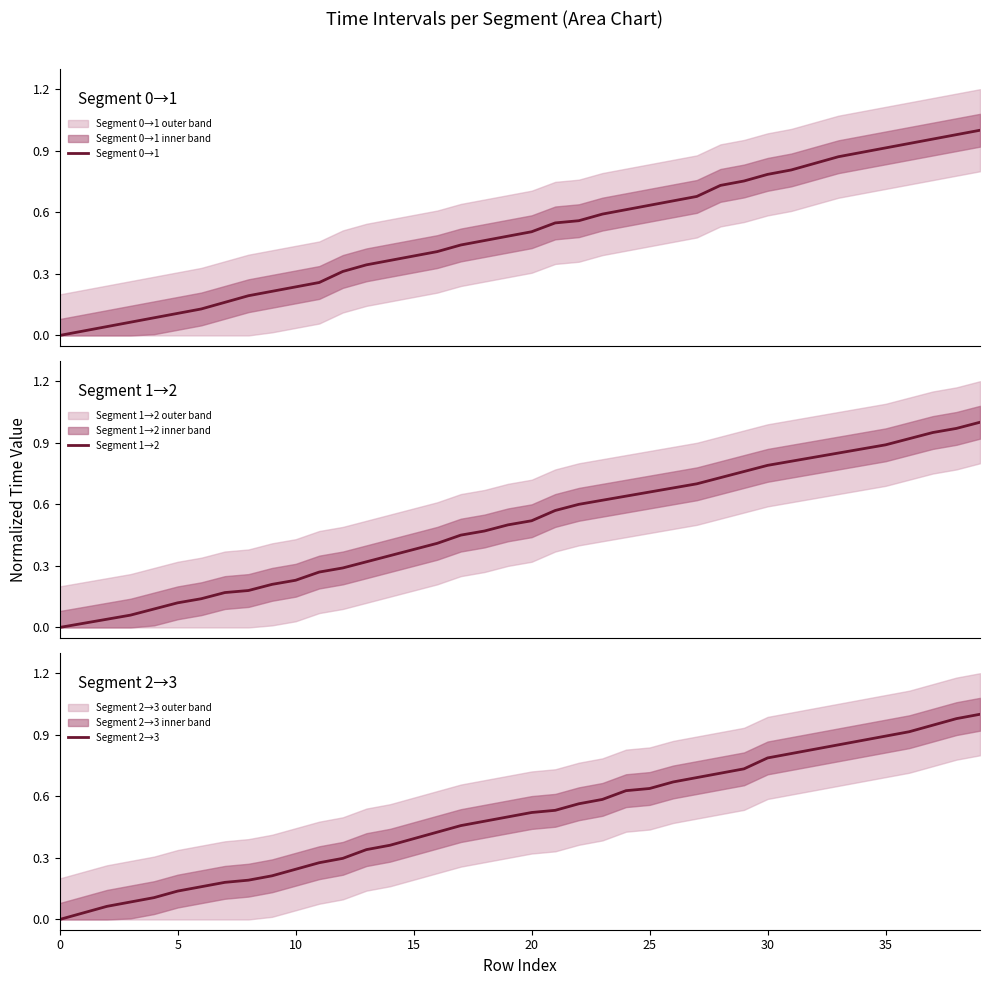

Reading left to right, what are all the values shown in this chart?

Segment 0→1: 0.0	0.0	0.0	0.1	0.1	0.1	0.1	0.2	0.2	0.2	0.2	0.3	0.3	0.3	0.4	0.4	0.4	0.4	0.5	0.5	0.5	0.5	0.6	0.6	0.6	0.6	0.7	0.7	0.7	0.8	0.8	0.8	0.8	0.9	0.9	0.9	0.9	1.0	1.0	1.0
Segment 1→2: 0.0	0.0	0.0	0.1	0.1	0.1	0.1	0.2	0.2	0.2	0.2	0.3	0.3	0.3	0.3	0.4	0.4	0.5	0.5	0.5	0.5	0.6	0.6	0.6	0.6	0.7	0.7	0.7	0.7	0.8	0.8	0.8	0.8	0.8	0.9	0.9	0.9	0.9	1.0	1.0
Segment 2→3: 0.0	0.0	0.1	0.1	0.1	0.1	0.2	0.2	0.2	0.2	0.2	0.3	0.3	0.3	0.4	0.4	0.4	0.5	0.5	0.5	0.5	0.5	0.6	0.6	0.6	0.6	0.7	0.7	0.7	0.7	0.8	0.8	0.8	0.9	0.9	0.9	0.9	0.9	1.0	1.0